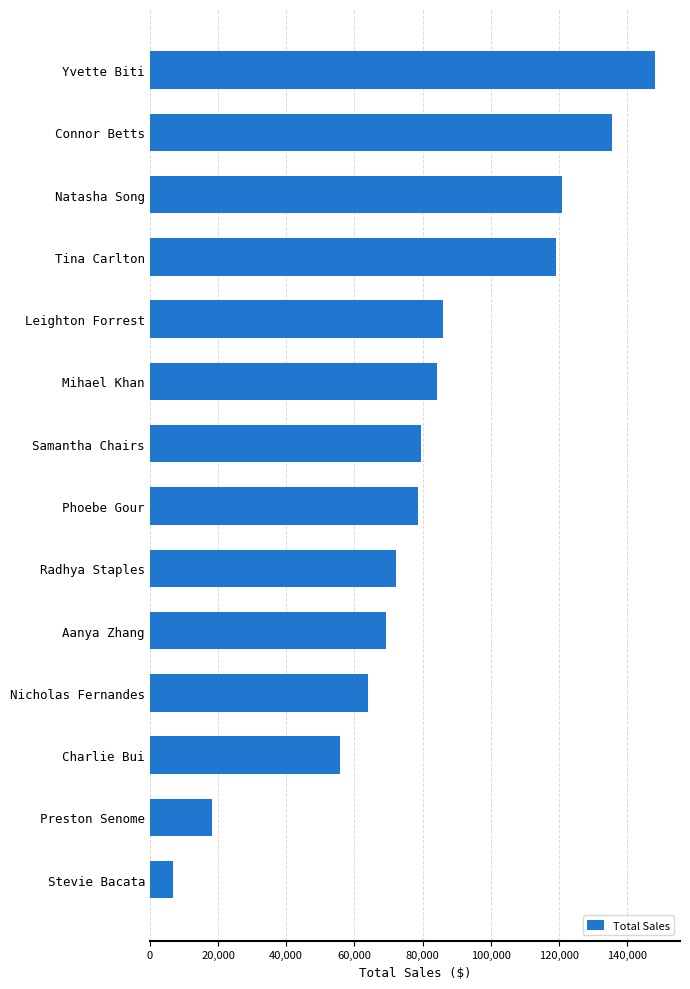

How many bars are there in total?

14